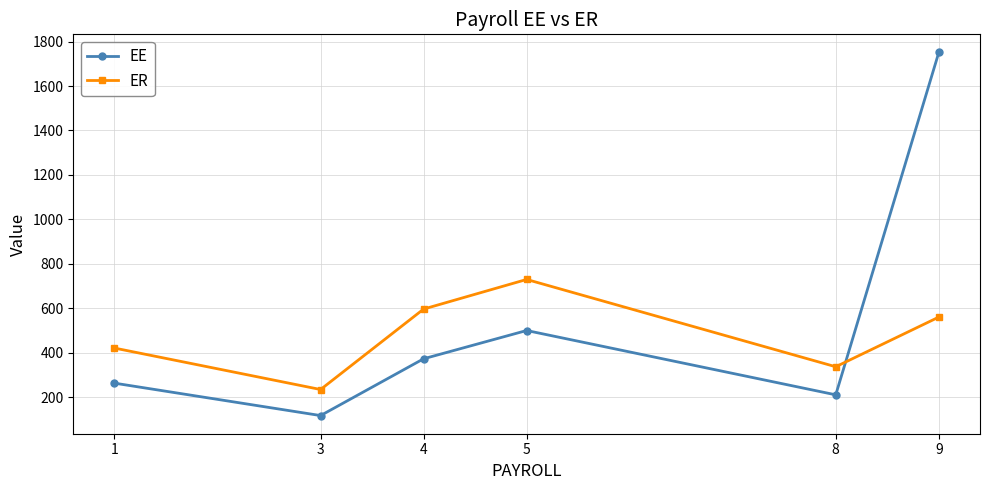

Is this an area chart (filled region under the line)?

No